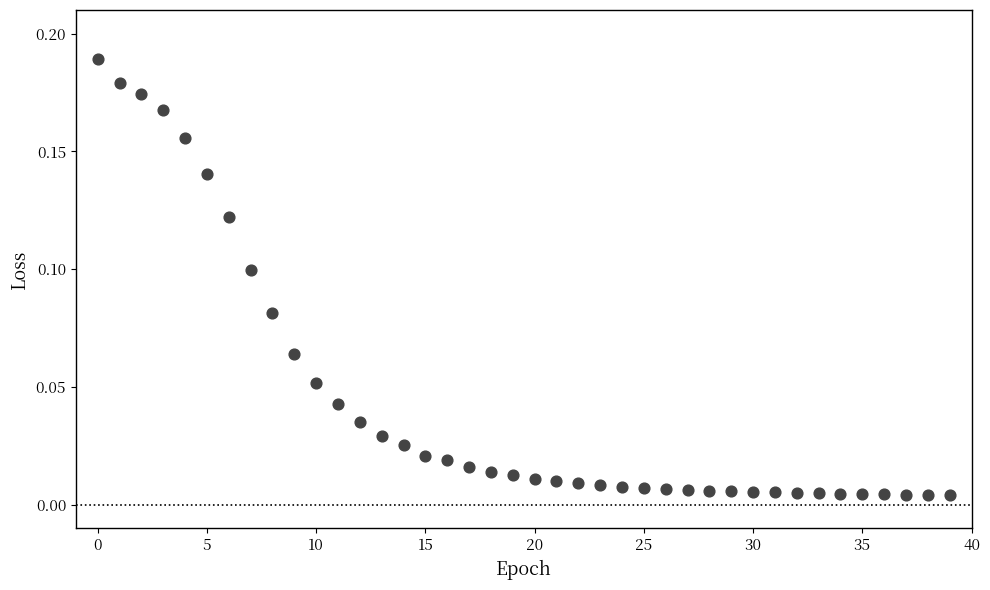

Count the number of points in this scatter plot.

40